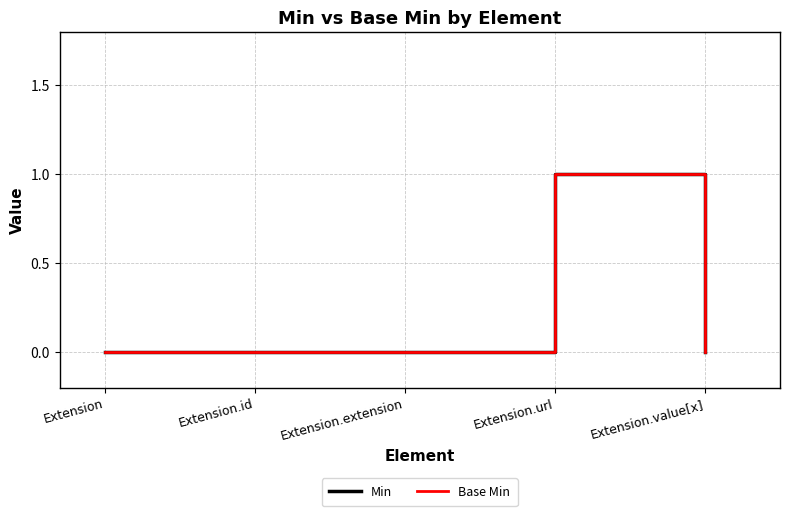

At which category does the chart reach its minimum across all series?

Extension